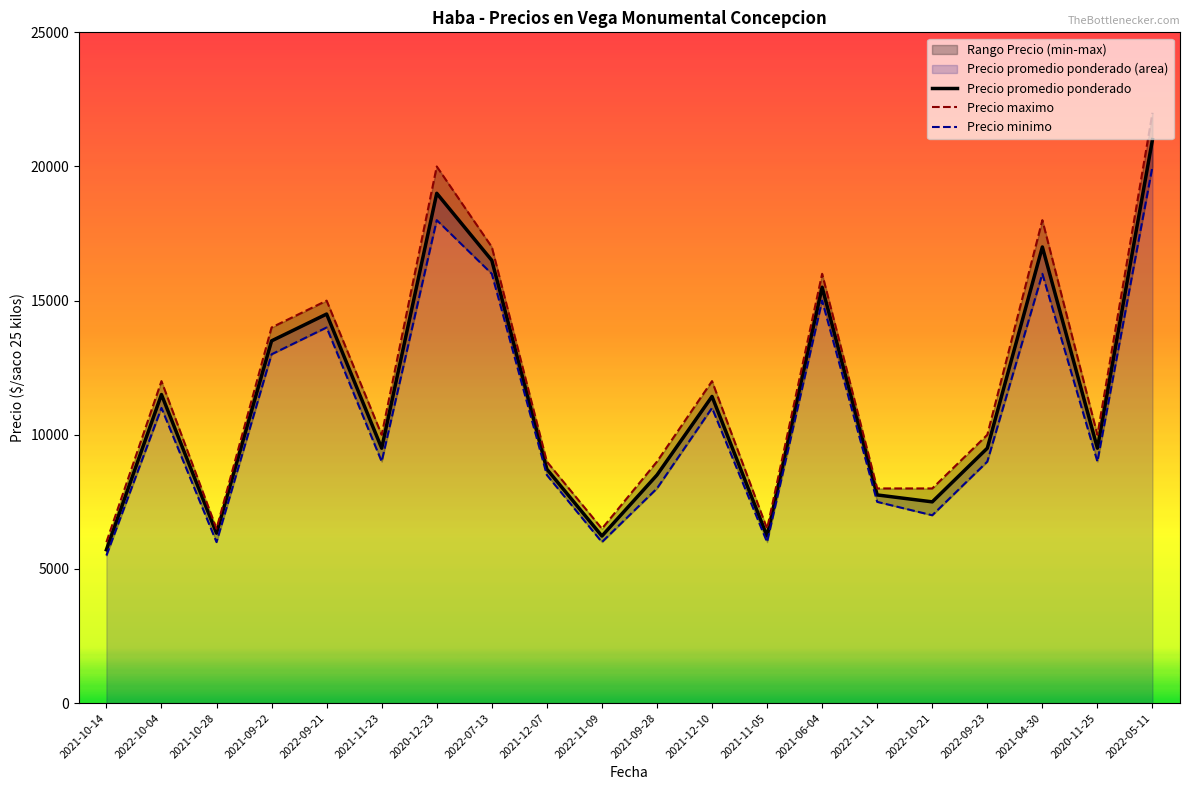

Rank the series by their average value, from lowest to highest.

Precio minimo, Precio promedio ponderado, Precio maximo